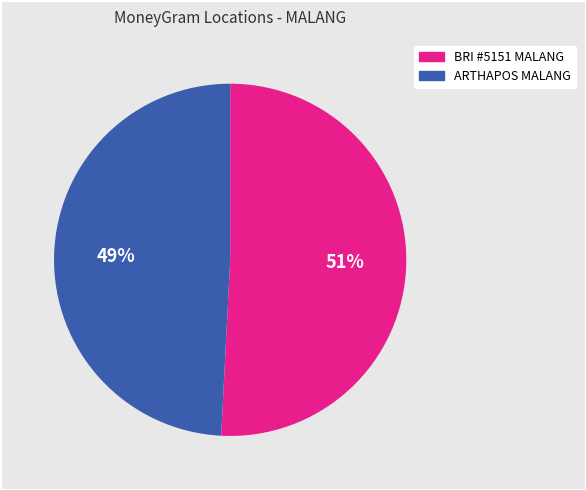

To the nearest percent, what is the average slice percentage?

50%